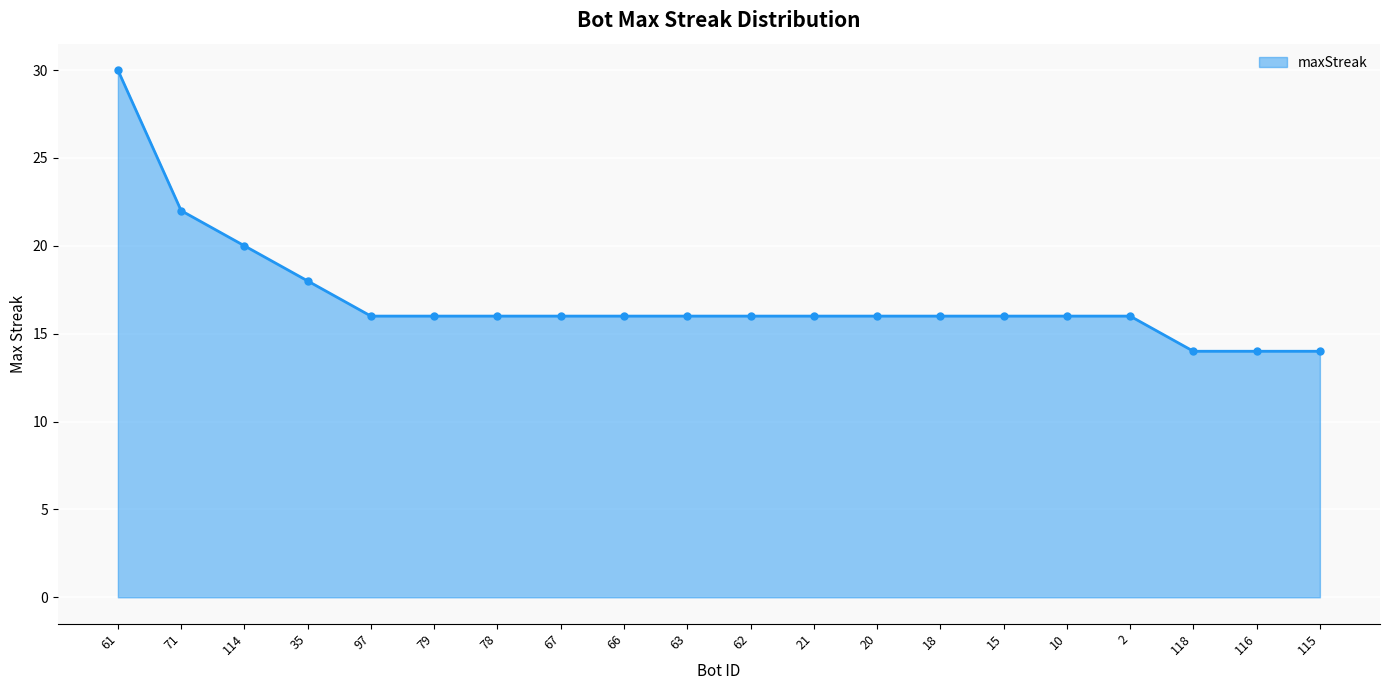

What is the smallest value displayed?

14